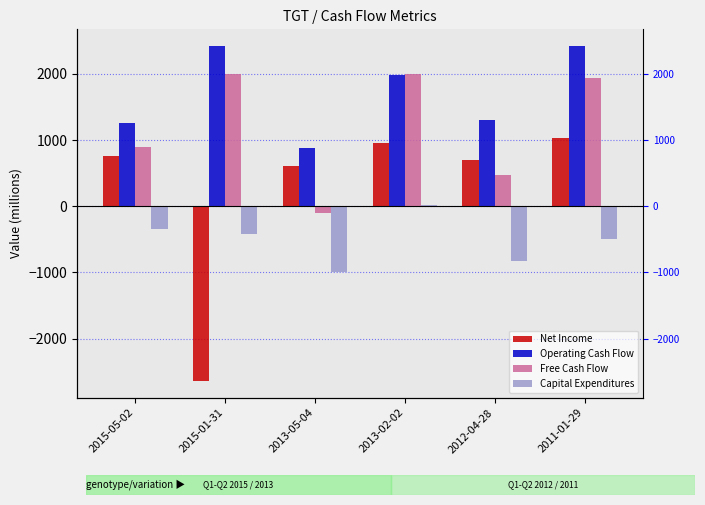

What is the difference between the second highest and second lowest values in the Operating Cash Flow series?

1163